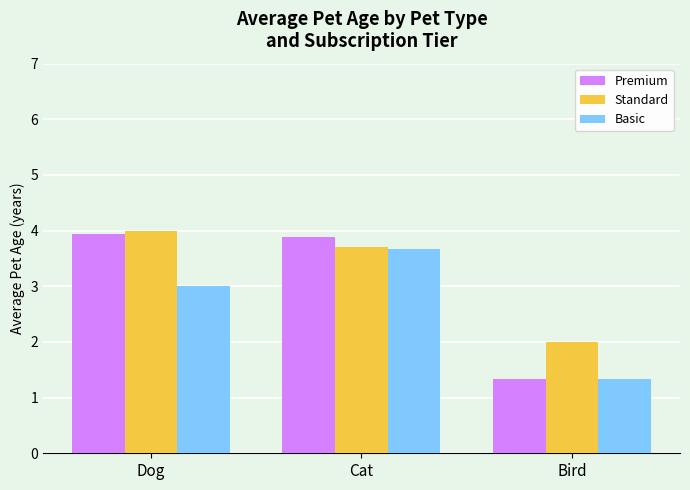

Which series has the widest spread of values?

Premium